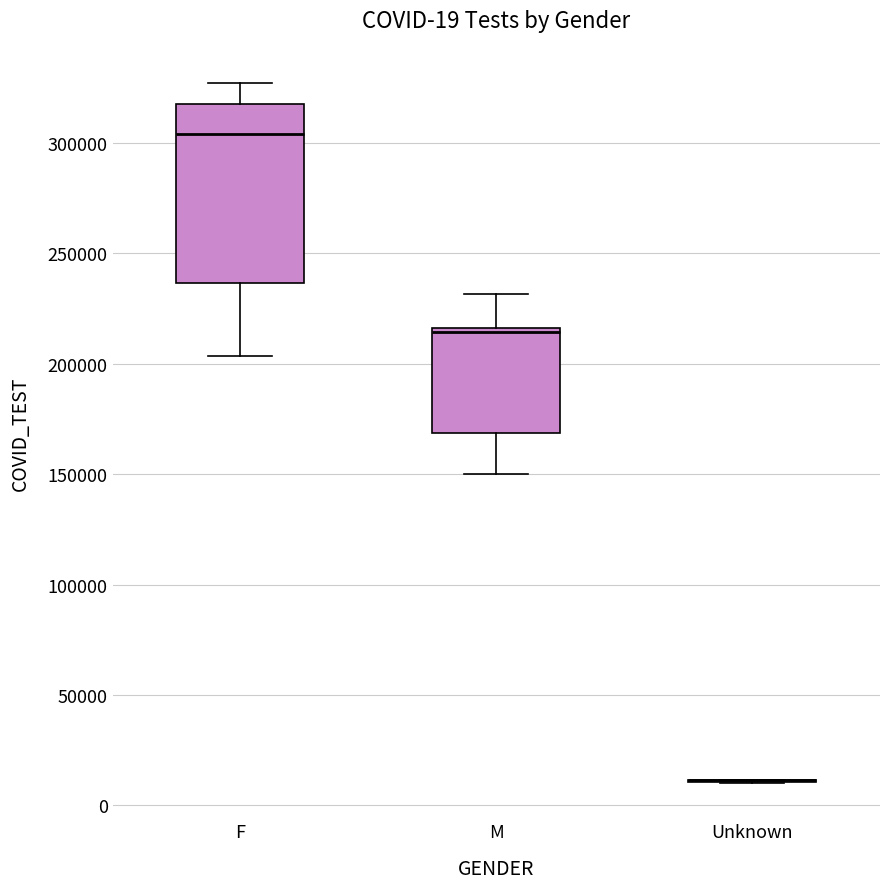

Comparing the boxes themselves (not the whiskers), which one is the tallest?

F